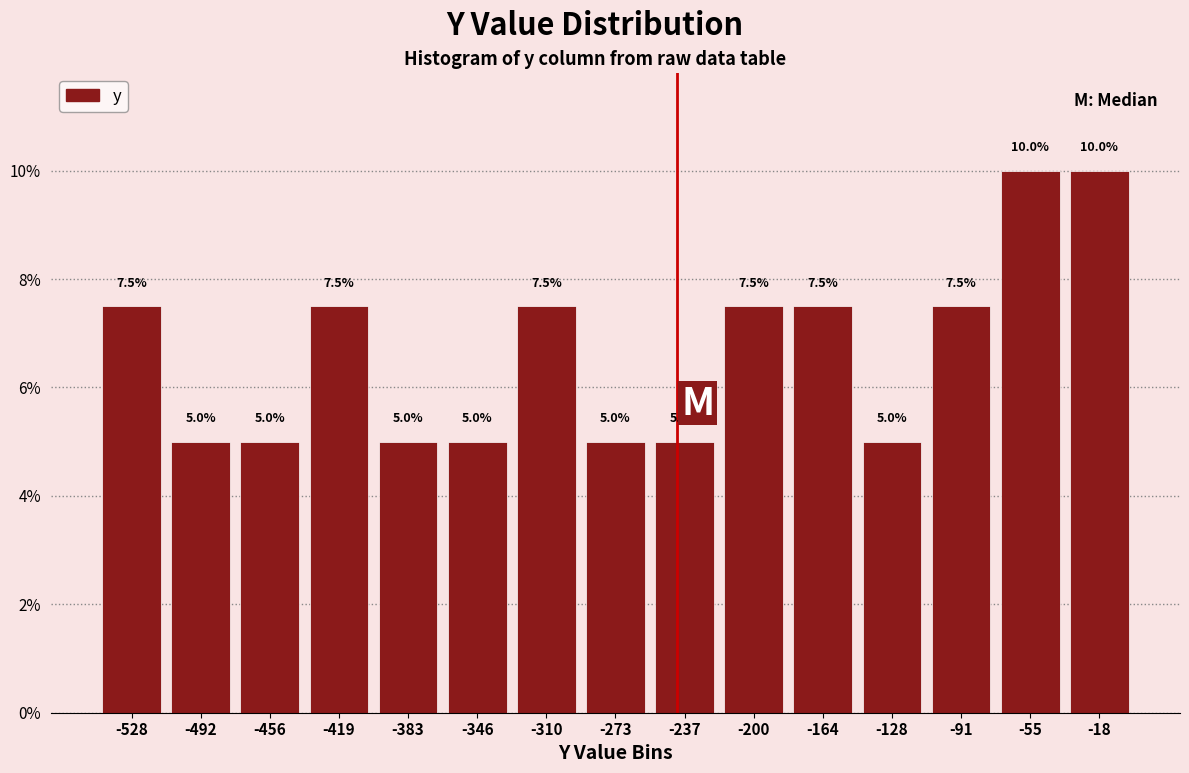

Reading left to right, list every bar in this chart as the range it spans on the x-axis followed by its height. The bar edges are not printed on the chart, so give them approximately, as read against the axis.

-545 to -510: 7.5
-510 to -475: 5.0
-475 to -435: 5.0
-435 to -400: 7.5
-400 to -365: 5.0
-365 to -330: 5.0
-330 to -290: 7.5
-290 to -255: 5.0
-255 to -220: 5.0
-220 to -180: 7.5
-180 to -145: 7.5
-145 to -110: 5.0
-110 to -75: 7.5
-75 to -35: 10.0
-35 to 0: 10.0